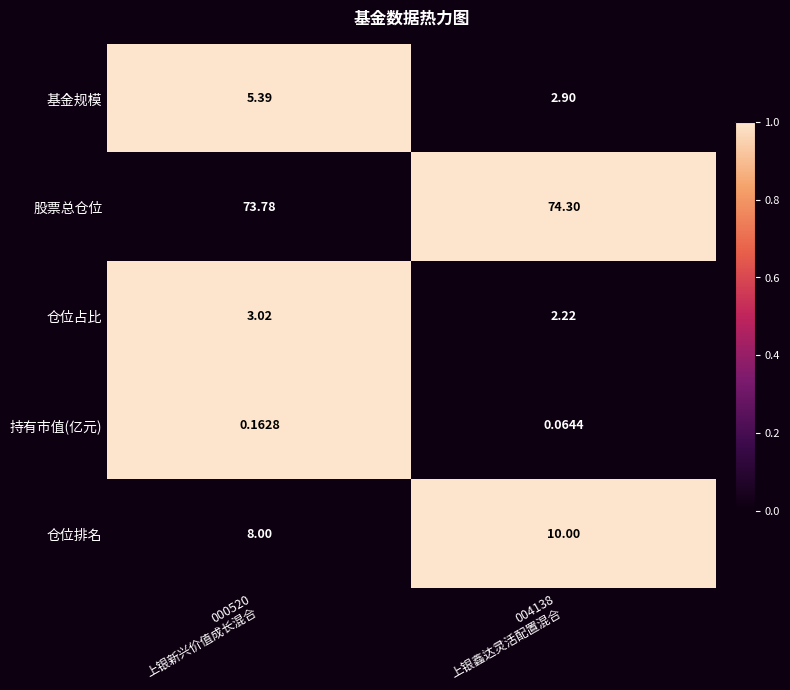

Which series has the largest range (max minus min)?

基金规模